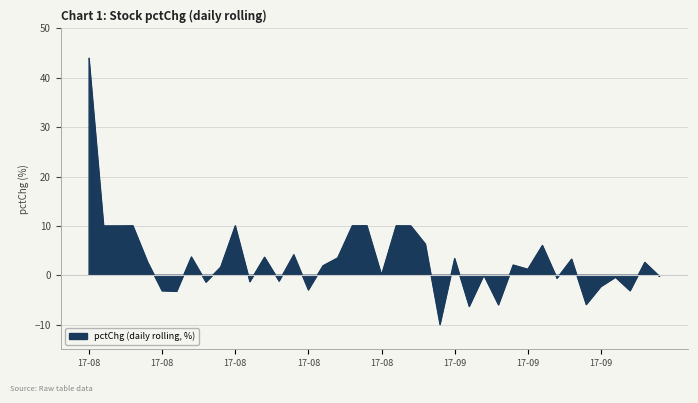

How many values are below 2?

20